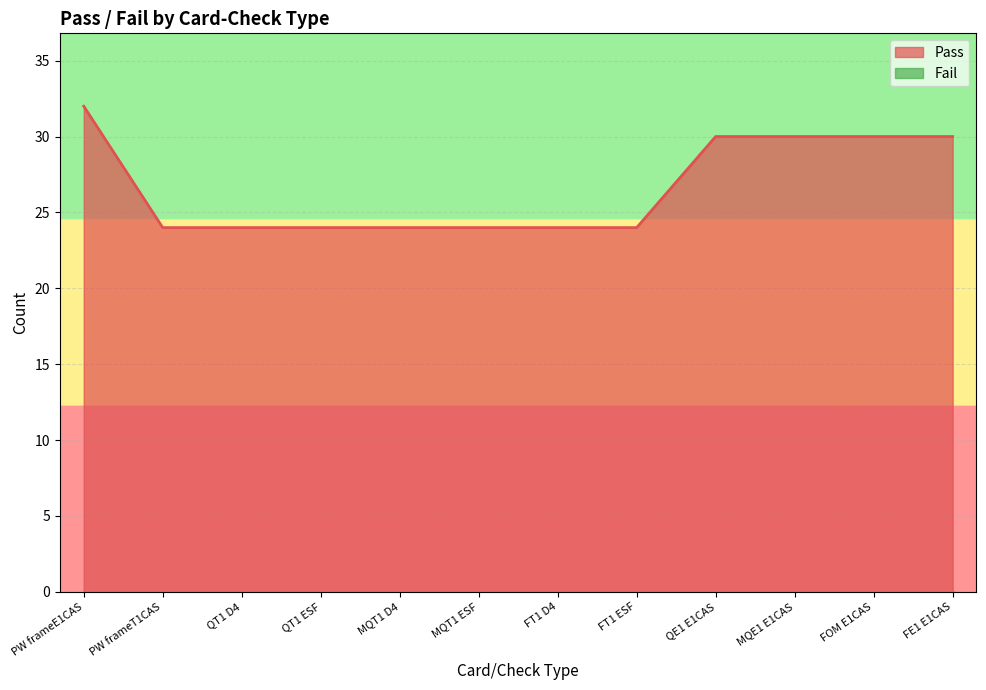

What is the change in value from MQT1 ESF to QE1 E1CAS?

+6